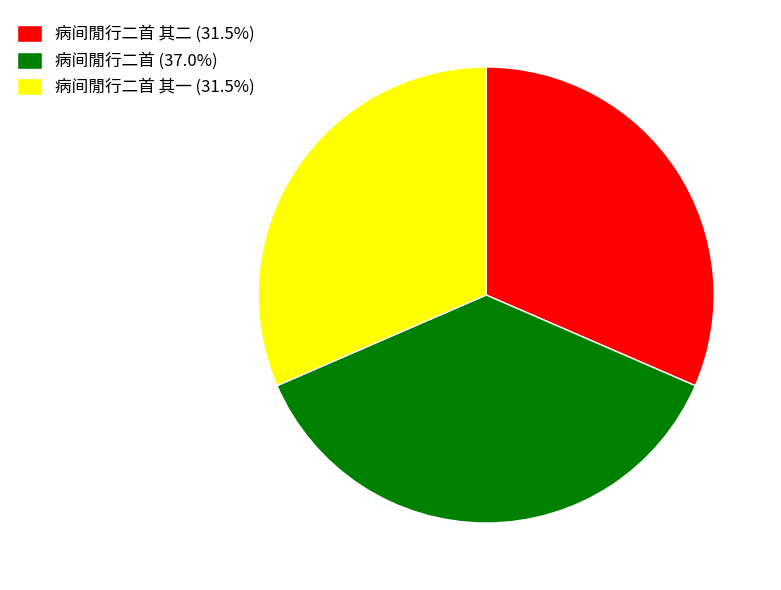

How many slices are in this pie chart?

3